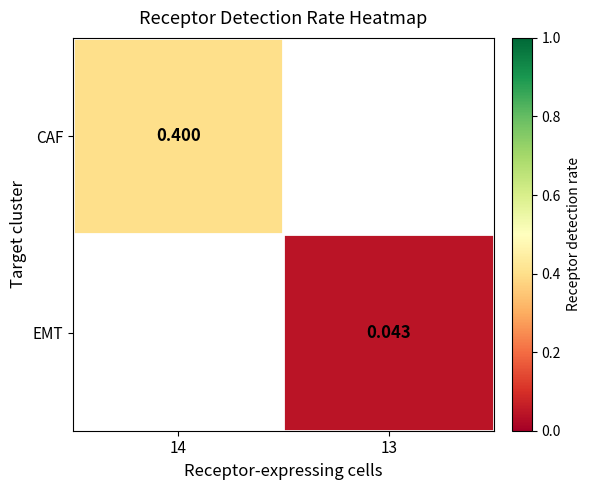

Is the value of EMT at 13 greater than the value of CAF at 14?

No